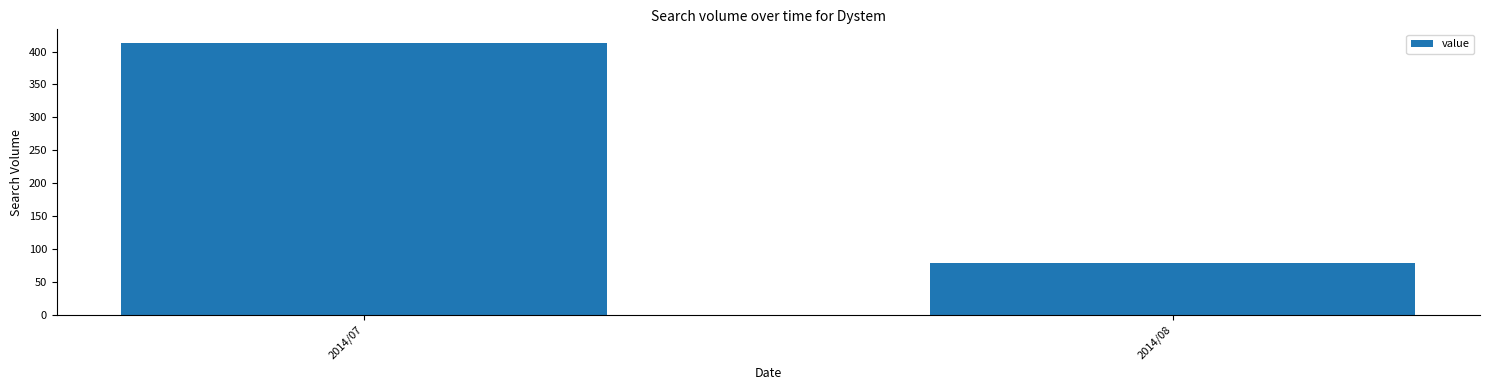

What is the sum of all values?

492